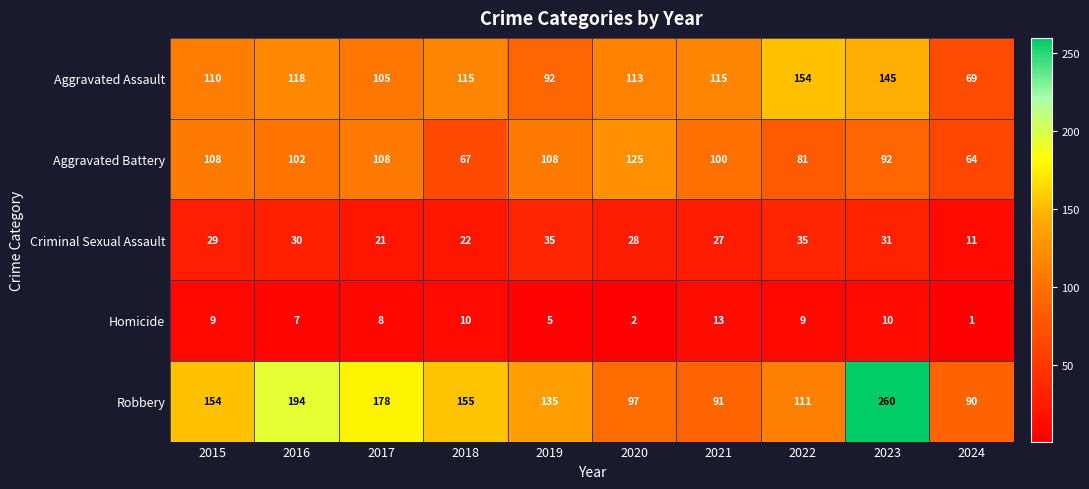

At 2024, list the series in order from largest to smallest.

Robbery, Aggravated Assault, Aggravated Battery, Criminal Sexual Assault, Homicide